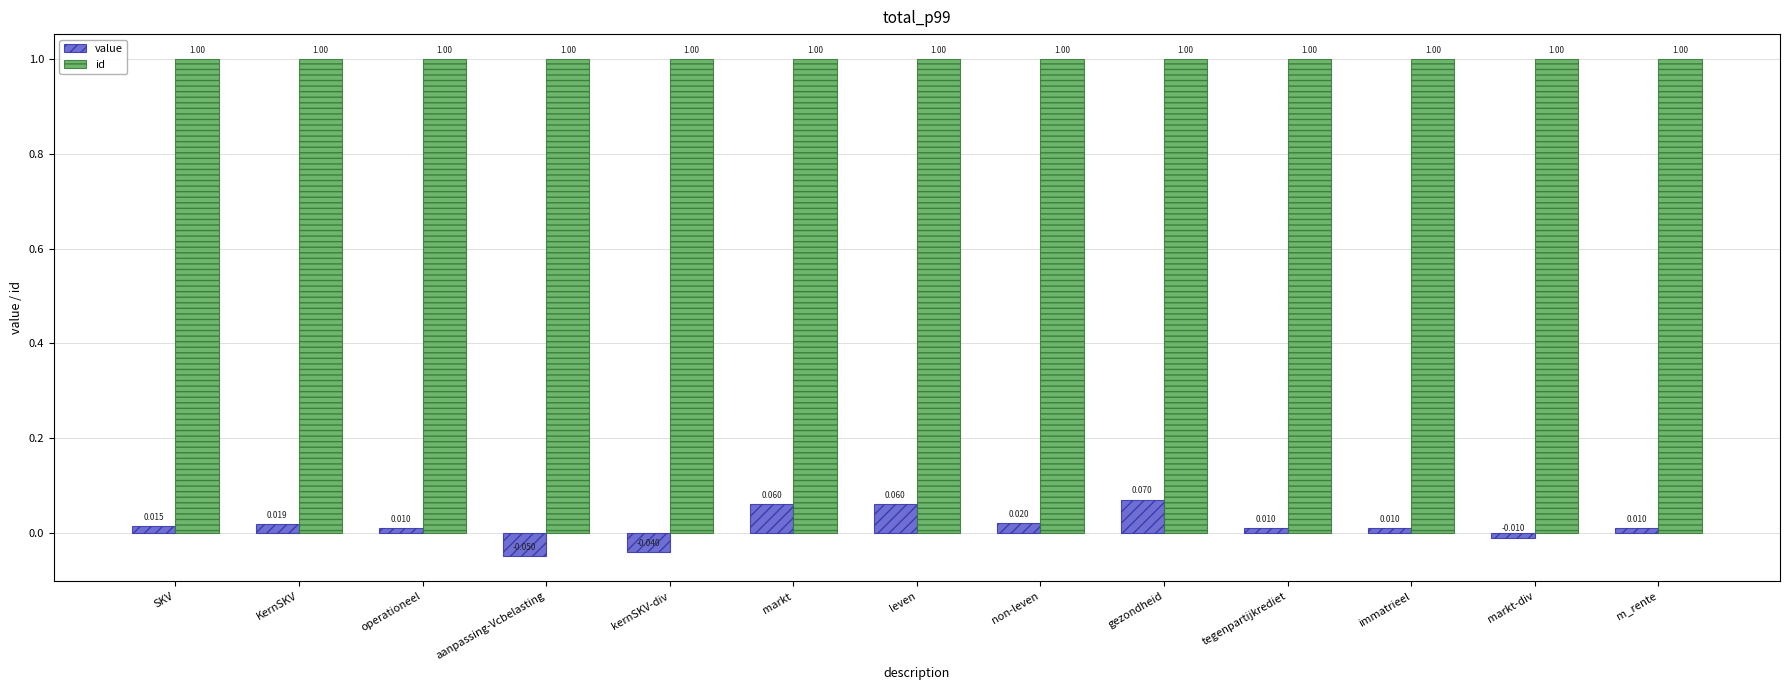

Which series changed the most between markt and immatrieel?

value